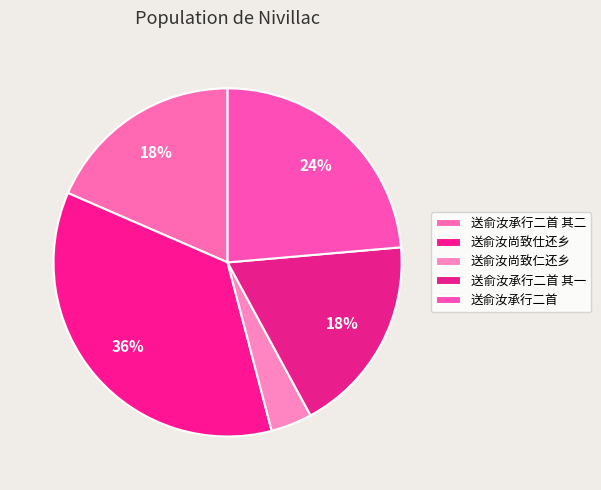

How much of the chart is everything except 送俞汝尚致仁还乡?

96.2%